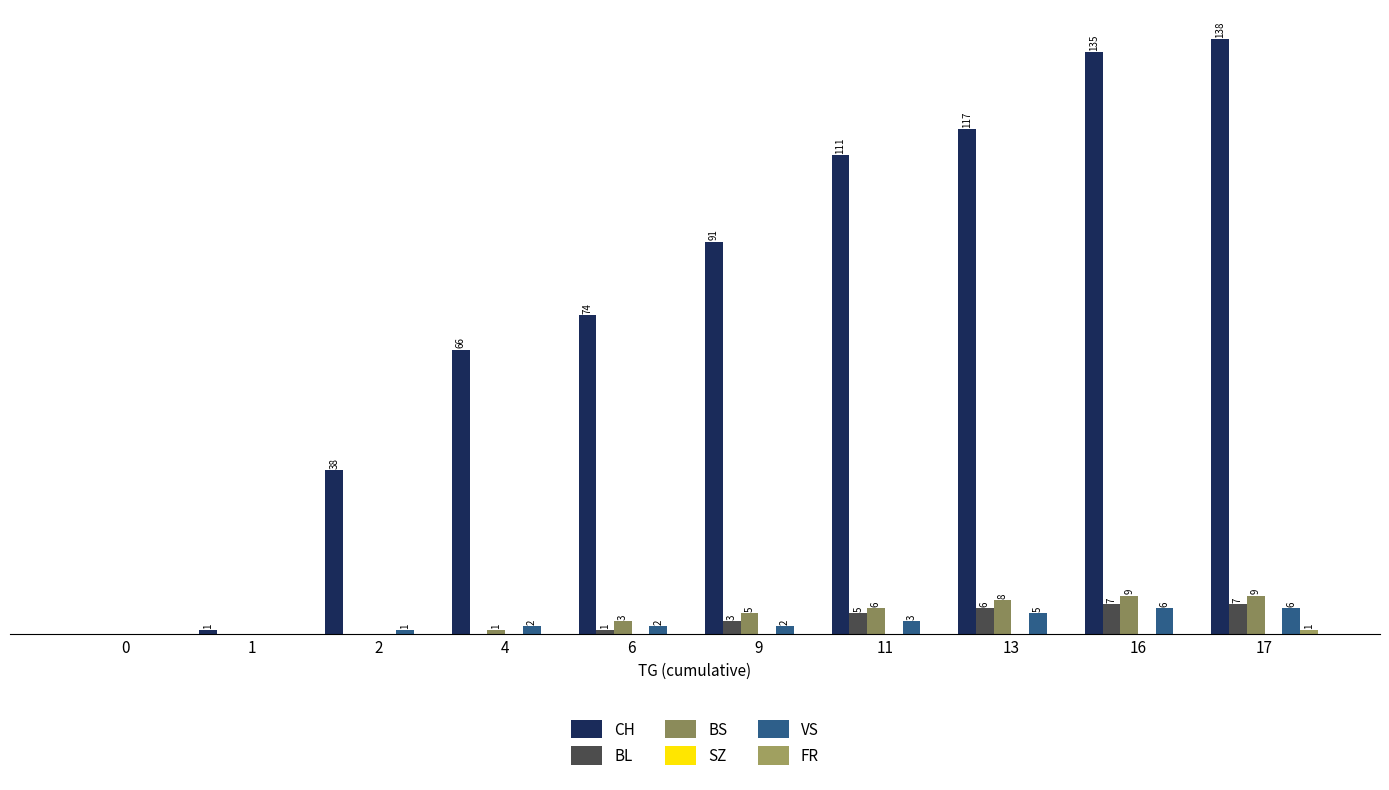

What is the maximum value for BL?

7